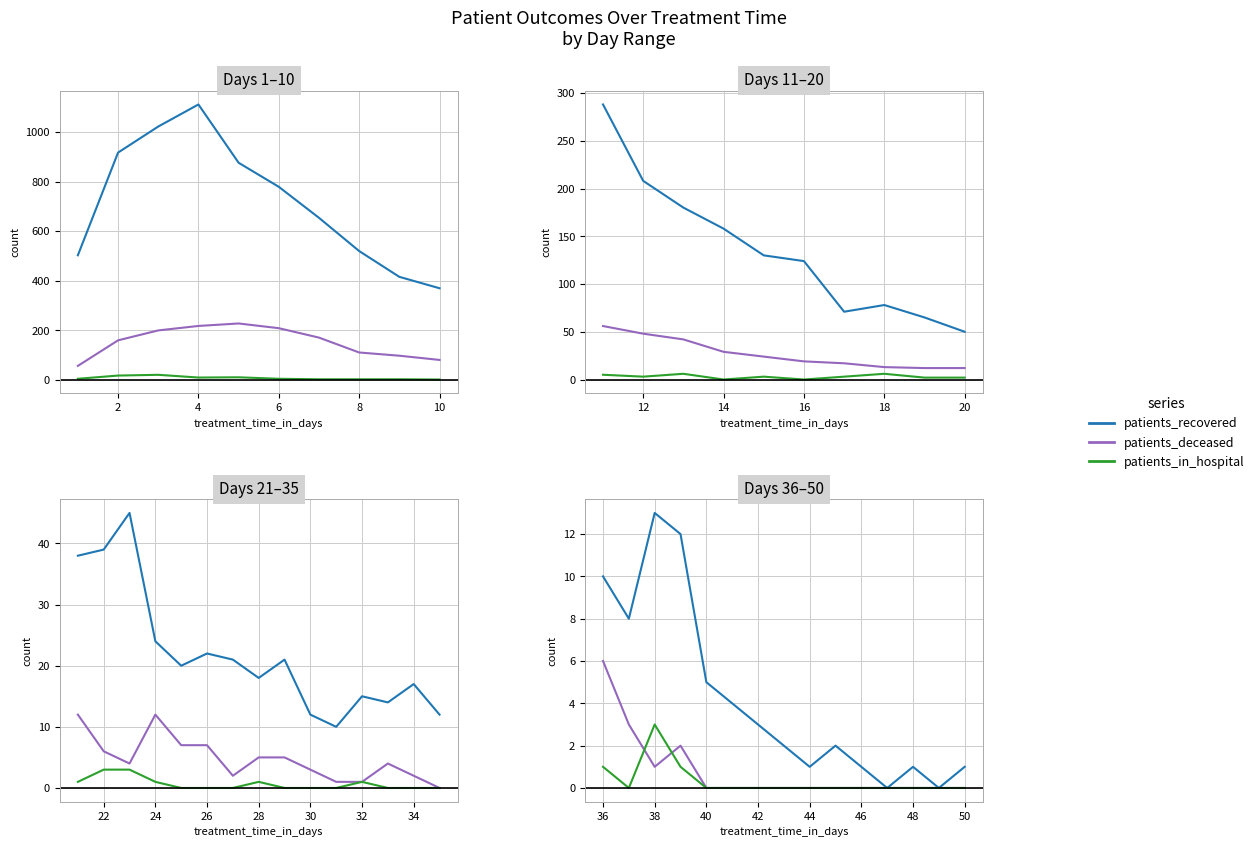

In patients_deceased, how many points are higher than both neighbors (excluding endpoints)?

1